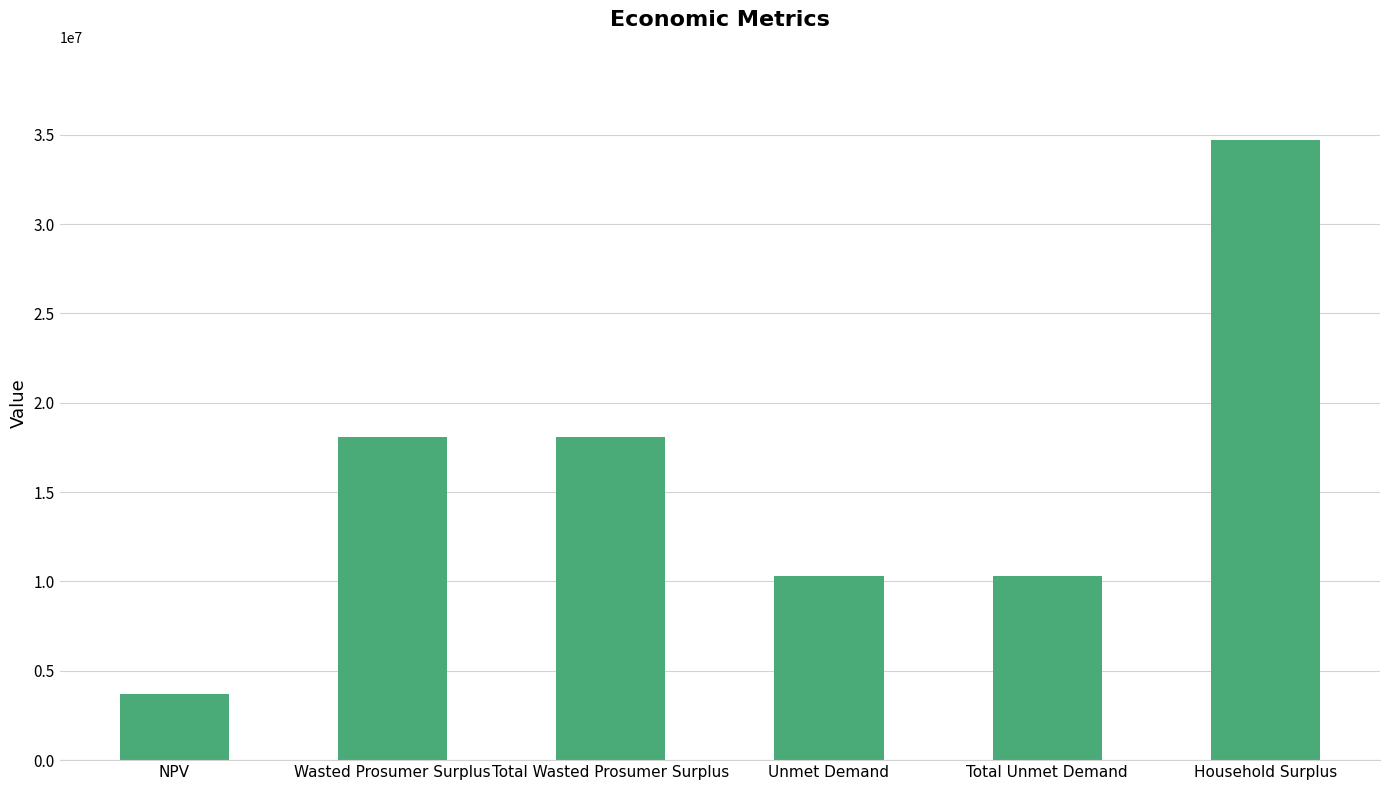

What is the maximum value shown in the chart?

34709988.8